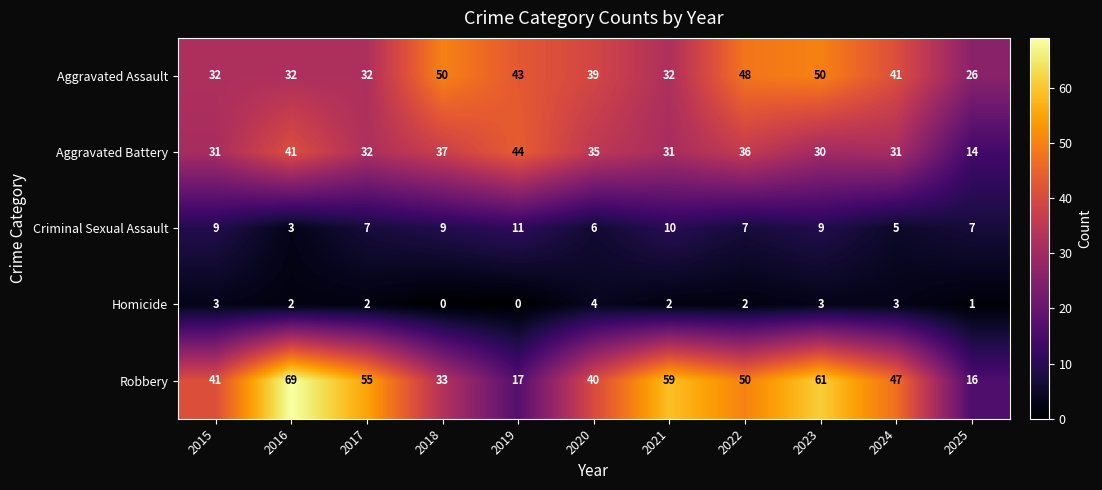

At which label is Aggravated Assault closest to 38?

2020